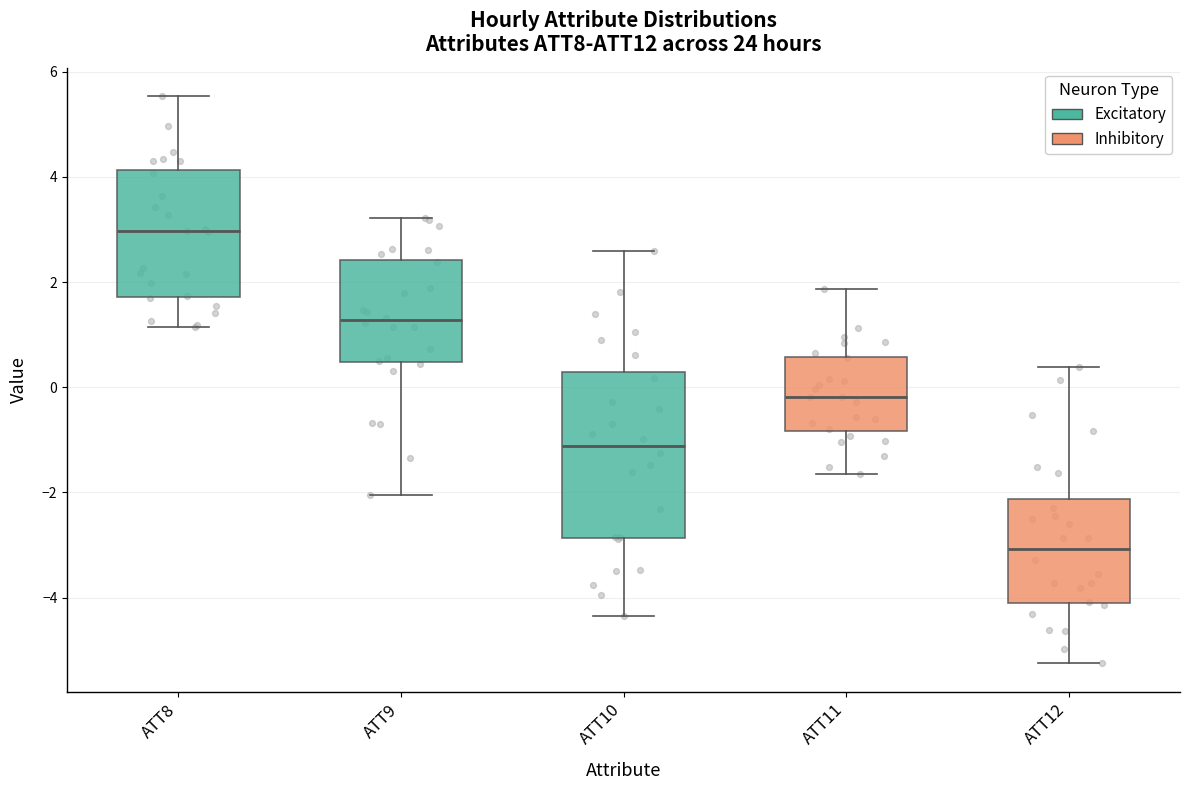

Where does the lower whisker of the box for ATT11 end on the y-axis? The values are not printed on the chart, so give them approximately, as read against the axis.

-1.6